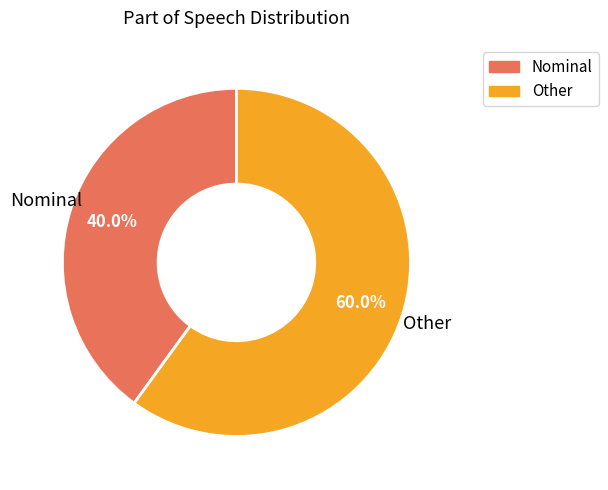

Is there any slice that represents more than half of the pie?

Yes